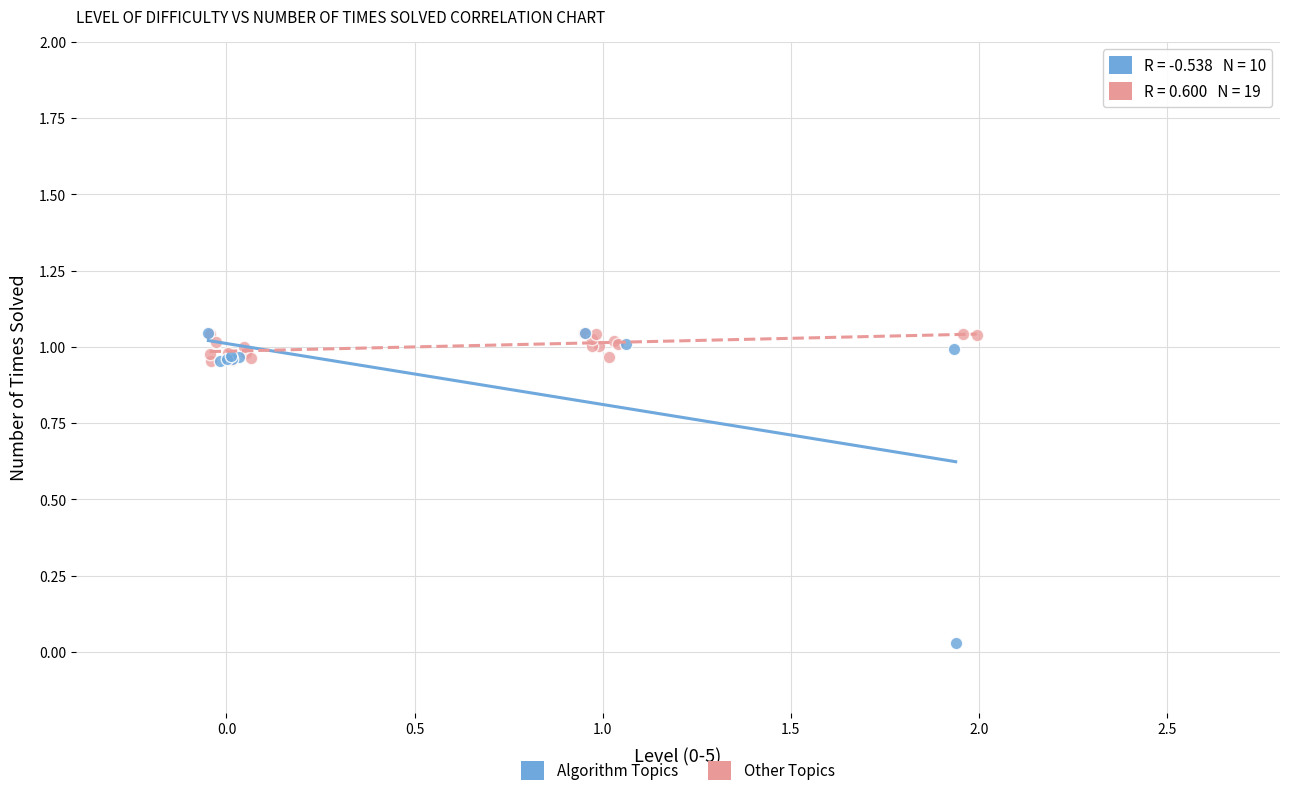

Which series contains the lowest Y value?

Algorithm Topics